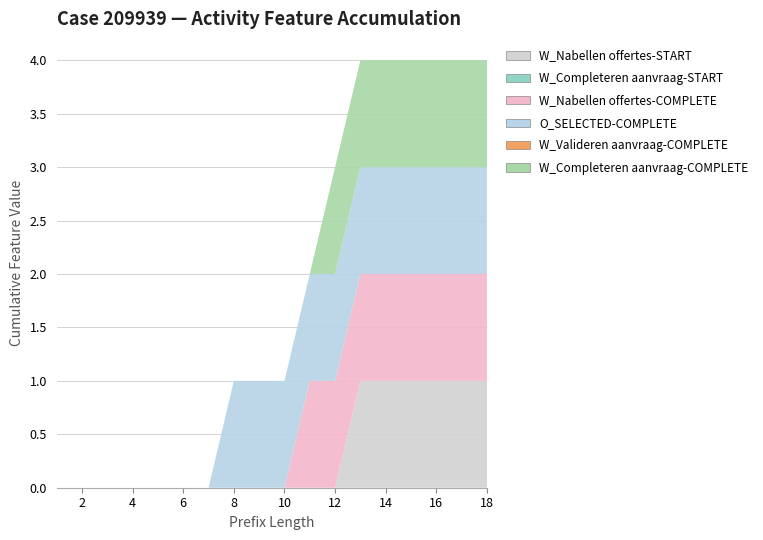

Reading right to left, list all the values displayed in this chart.

W_Nabellen offertes-START: 1	1	1	1	1	1	0	0	0	0	0	0	0	0	0	0	0	0
W_Completeren aanvraag-START: 0	0	0	0	0	0	0	0	0	0	0	0	0	0	0	0	0	0
W_Nabellen offertes-COMPLETE: 1	1	1	1	1	1	1	1	0	0	0	0	0	0	0	0	0	0
O_SELECTED-COMPLETE: 1	1	1	1	1	1	1	1	1	1	1	0	0	0	0	0	0	0
W_Valideren aanvraag-COMPLETE: 0	0	0	0	0	0	0	0	0	0	0	0	0	0	0	0	0	0
W_Completeren aanvraag-COMPLETE: 1	1	1	1	1	1	1	0	0	0	0	0	0	0	0	0	0	0